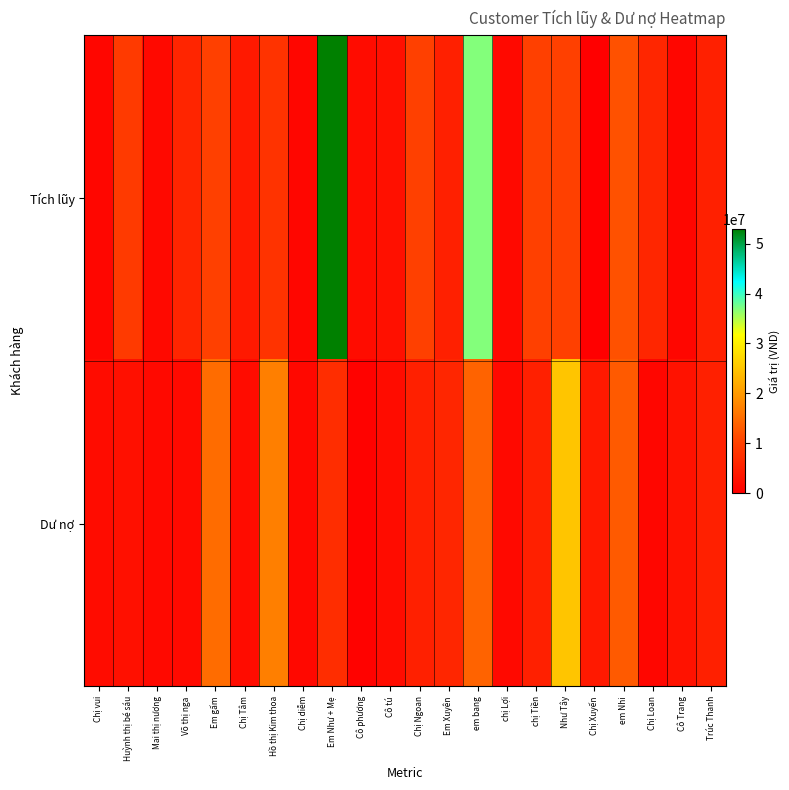

At which category is the sum across all series the highest?

Em Như + Mẹ